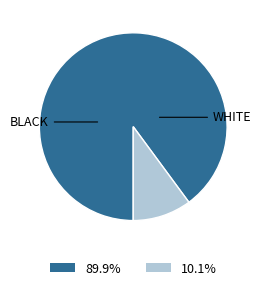

Is there any slice that represents more than half of the pie?

Yes